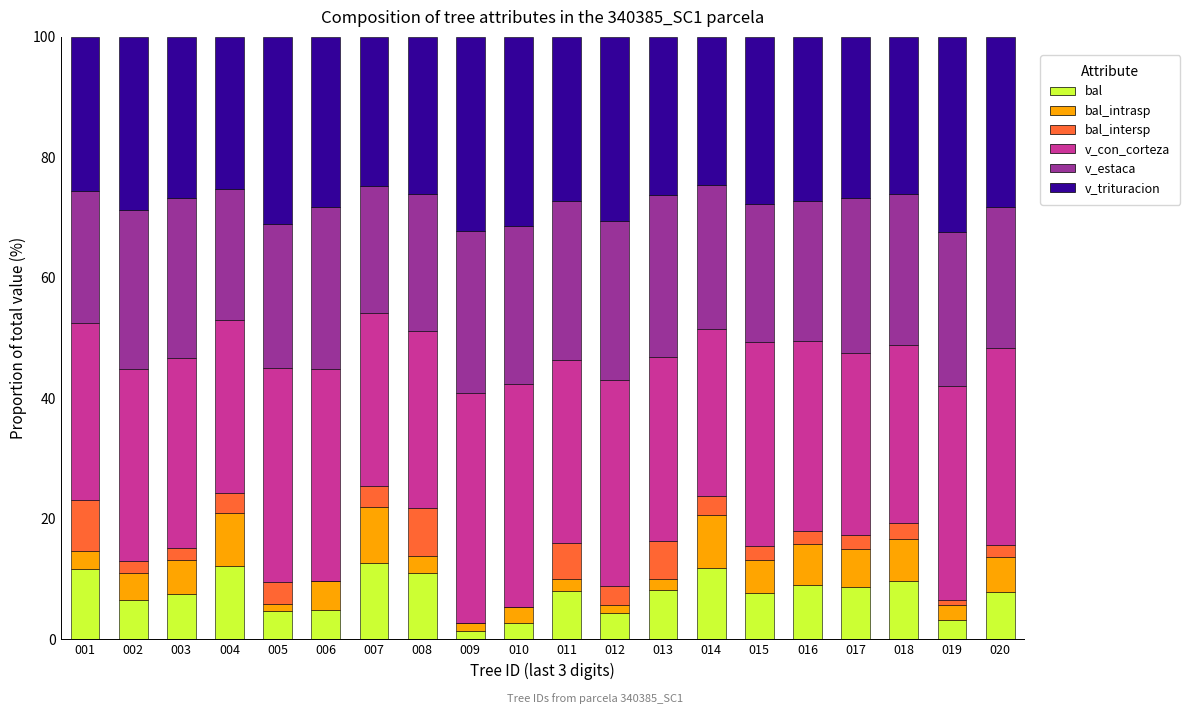

The value of bal at 013 is 2.1. True or false?

False